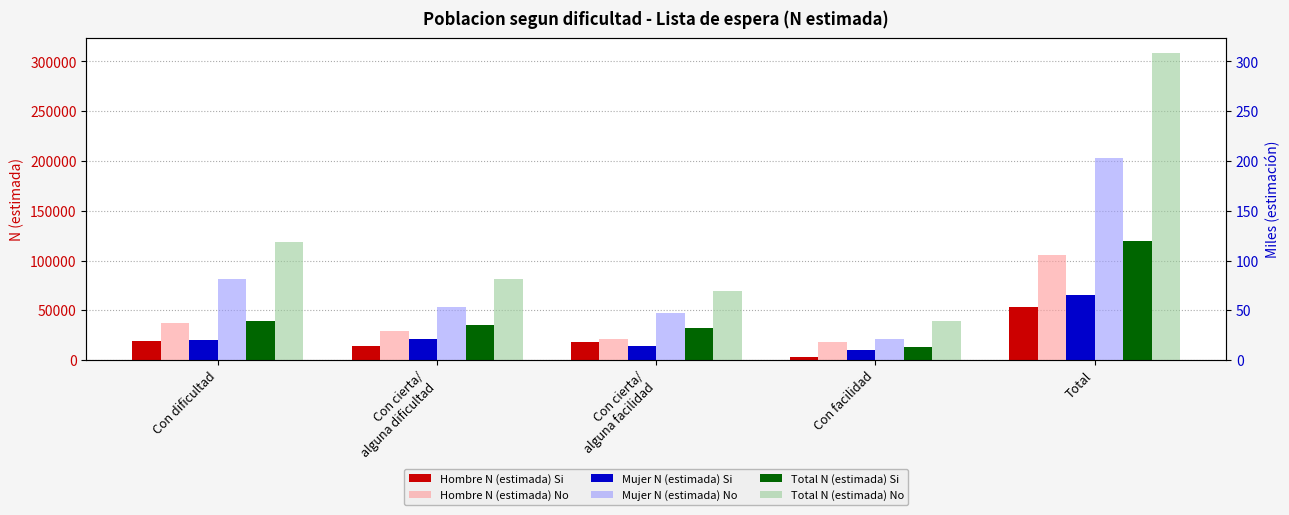

At Con cierta/
alguna facilidad, list the series in order from smallest to largest.

Mujer N (estimada) Si, Hombre N (estimada) Si, Hombre N (estimada) No, Total N (estimada) Si, Mujer N (estimada) No, Total N (estimada) No